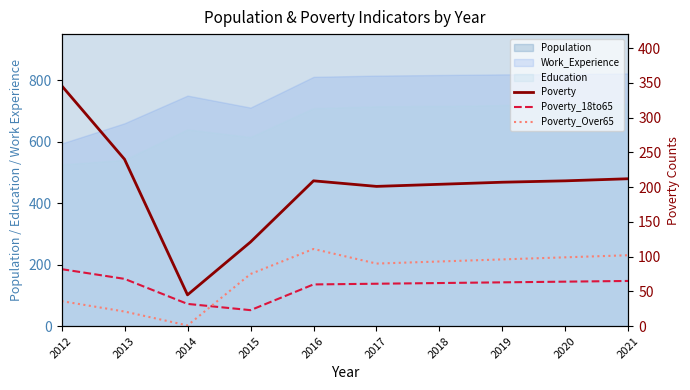

The Poverty_Over65 series shows 41 at 2018. True or false?

False